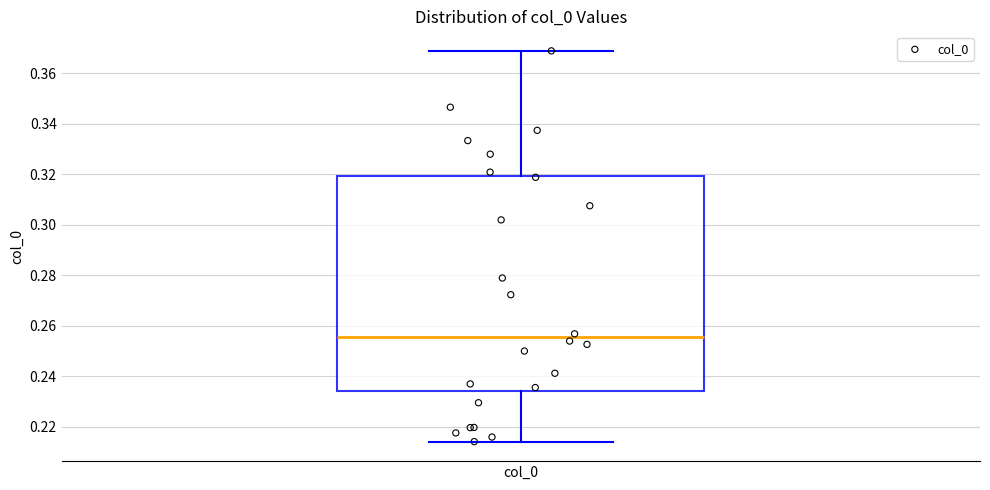

Transcribe this box plot: give where the median line is, the range the box spans, and where the two whiskers end, as read against the y-axis. The values are not printed on the chart, so give them approximately, as read against the axis.

median 0.256, box 0.234 to 0.320, whiskers 0.214 to 0.368